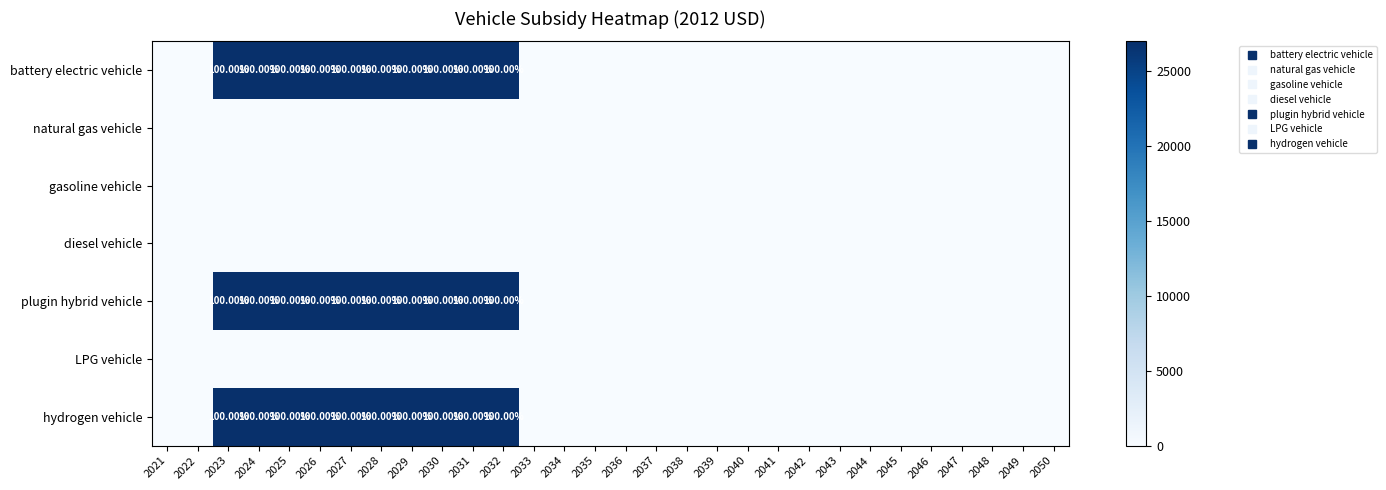

Which series has the largest total across all categories?

battery electric vehicle